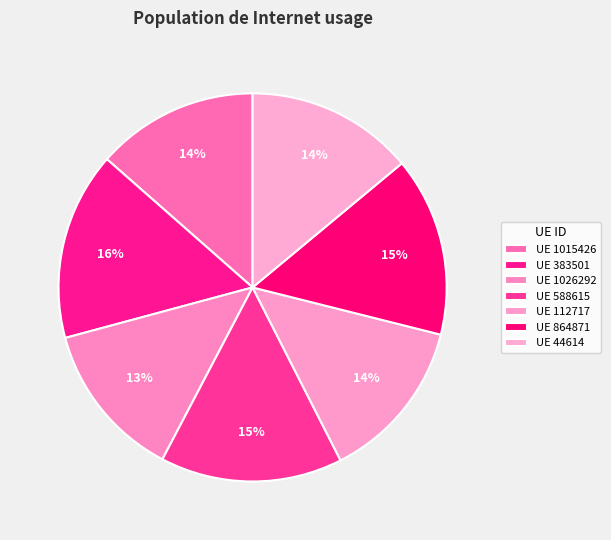

How many slices are in this pie chart?

7